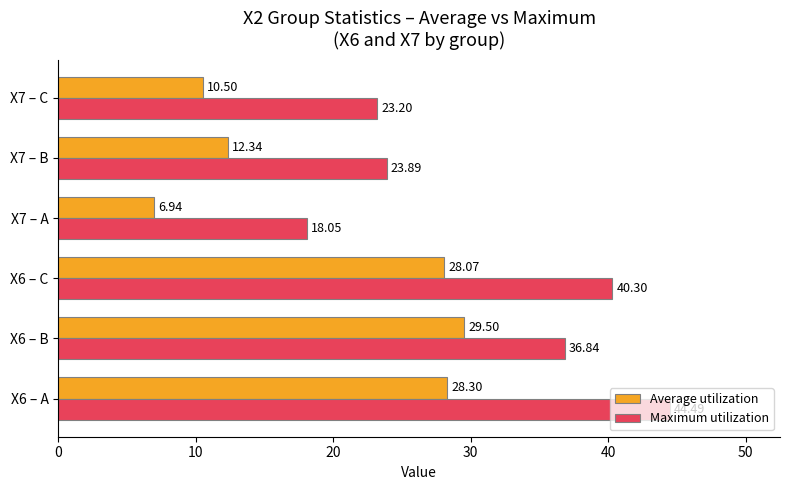

Which category has the lowest value in the Average utilization series?

X7 – A